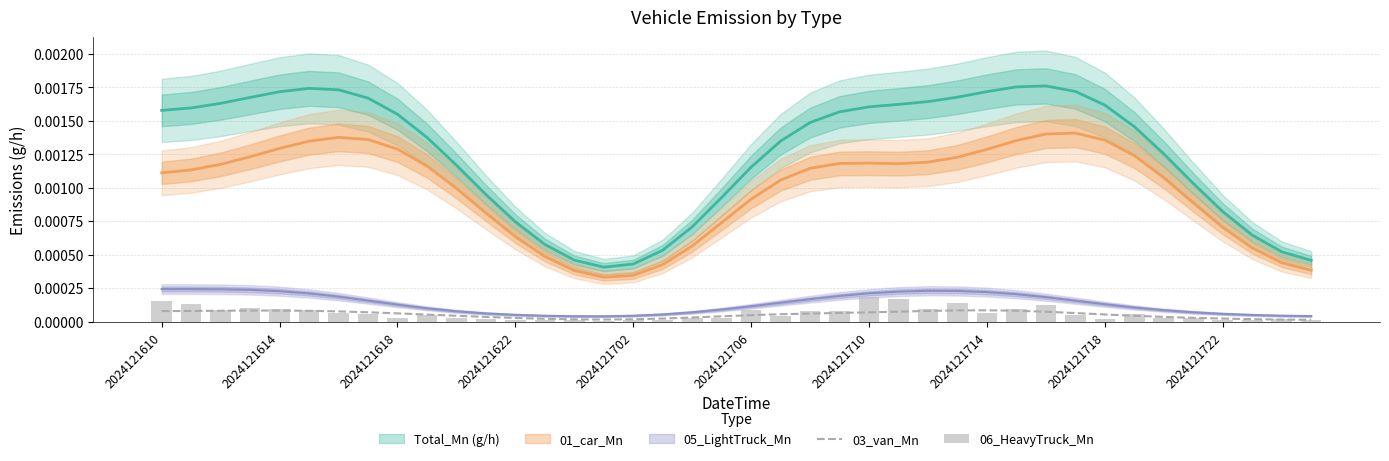

The 03_van_Mn series shows 0.0 at 2024121702. True or false?

False